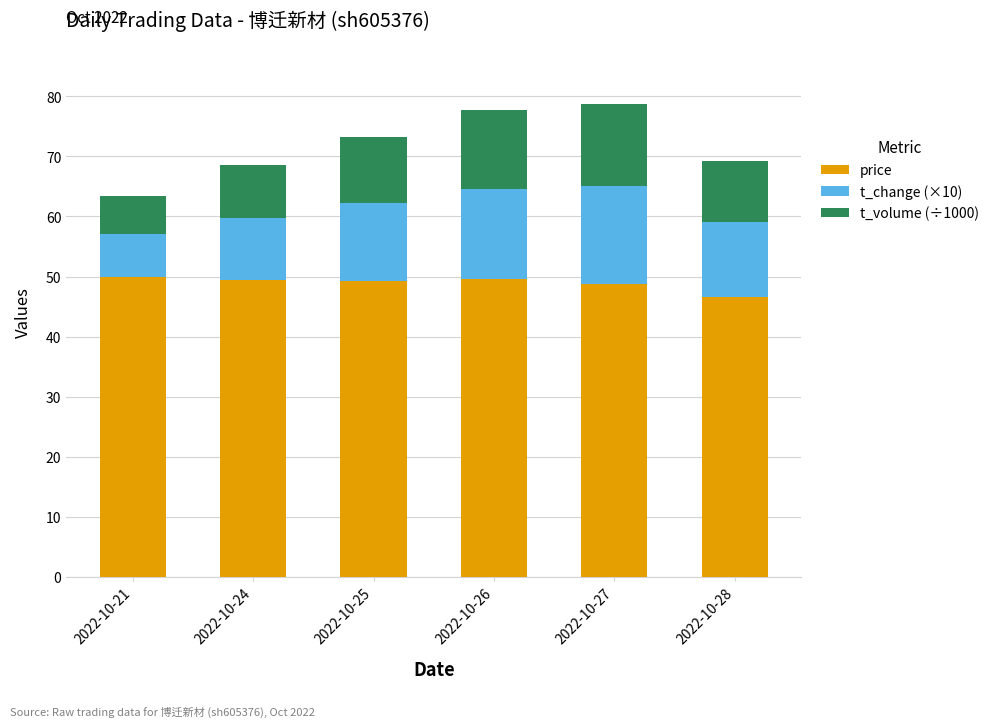

What is the total value across all series at 2022-10-26?

77.8